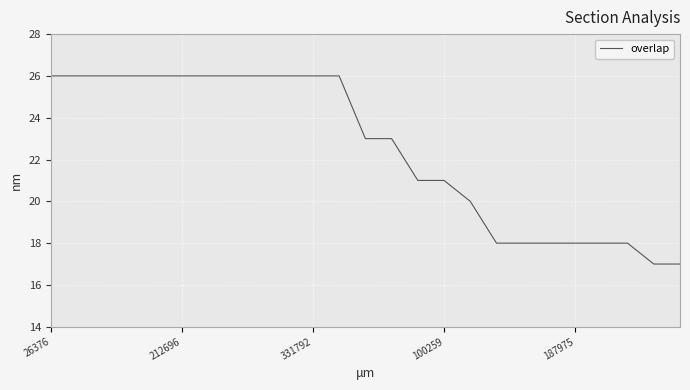

What is the sum of all values?

562